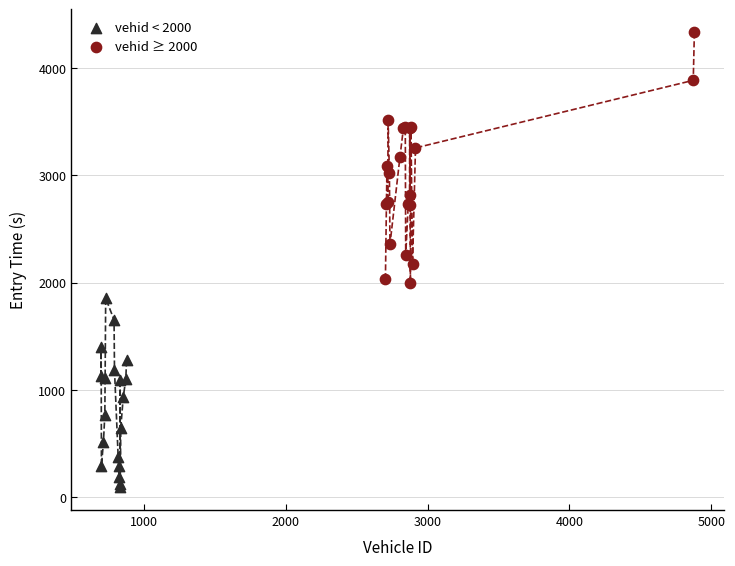

Which series has the widest spread of Y values?

vehid ≥ 2000